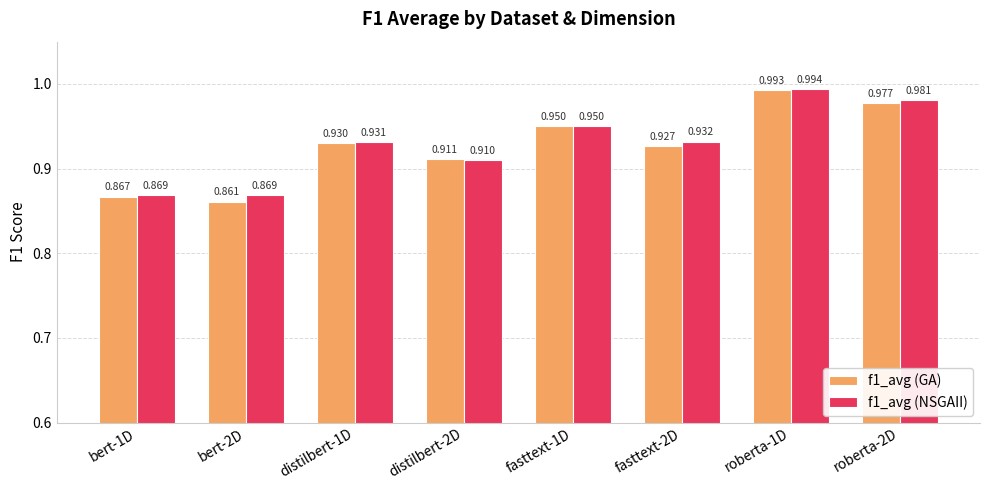

Is the value of f1_avg (NSGAII) at roberta-2D greater than the value of f1_avg (GA) at bert-1D?

Yes